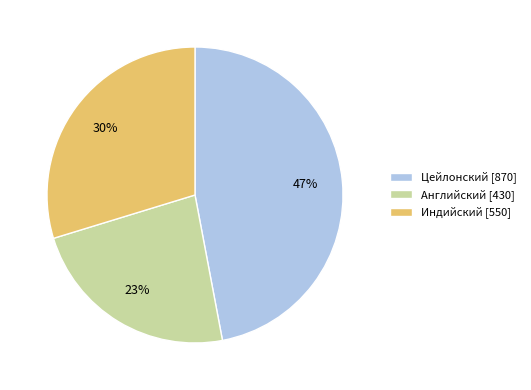

Rank the categories by value from highest to lowest.

Цейлонский, Индийский, Английский